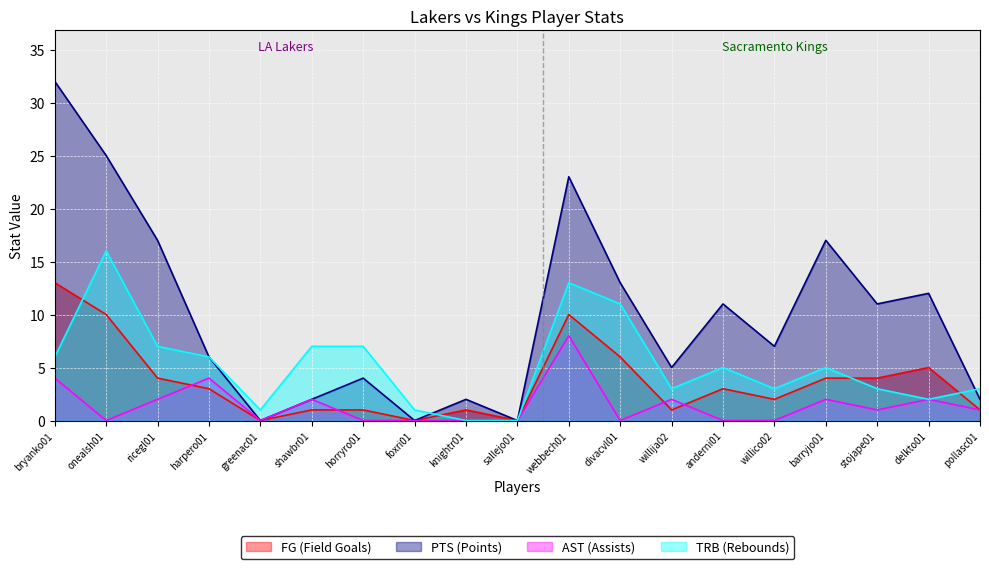

At horryro01, list the series in order from smallest to largest.

AST (Assists), FG (Field Goals), PTS (Points), TRB (Rebounds)